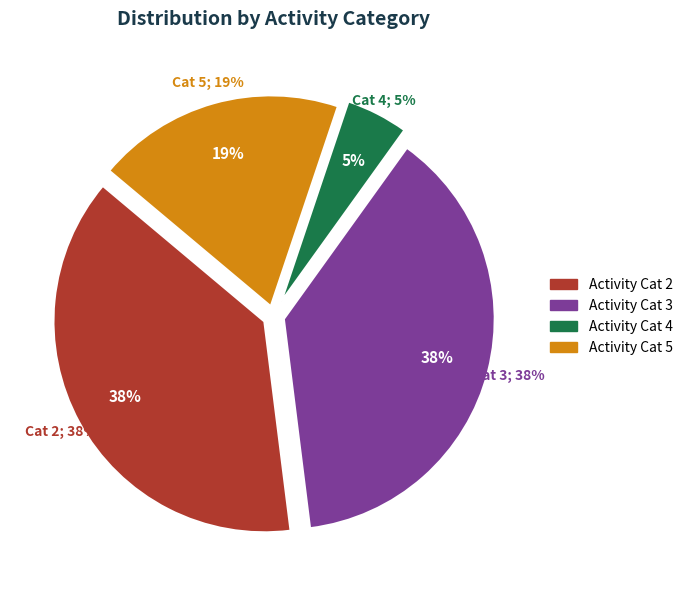

Is 3 the majority of the pie?

No